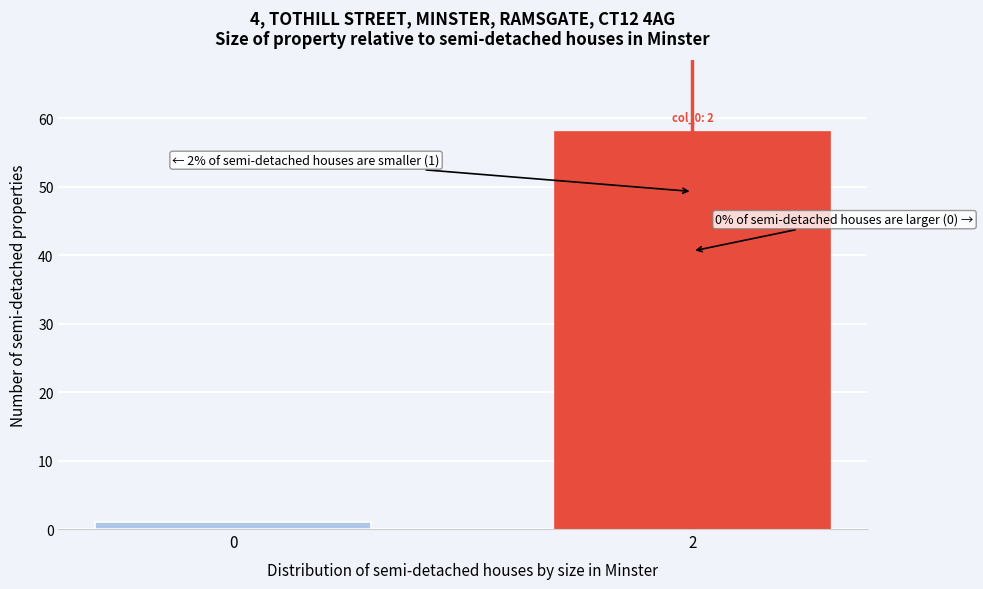

Reading right to left, transcribe all the data shown in this chart.

2=58	0=1